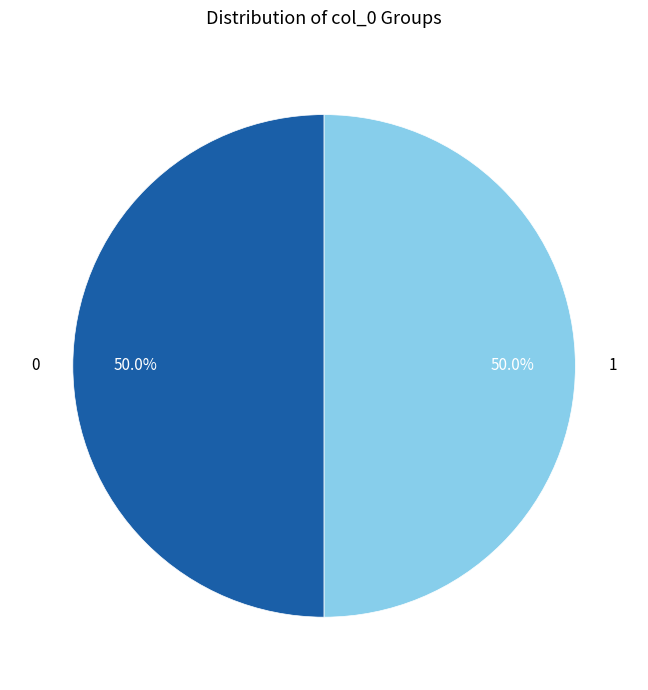

To the nearest percent, what is the difference between the largest and smallest slice percentages?

0%